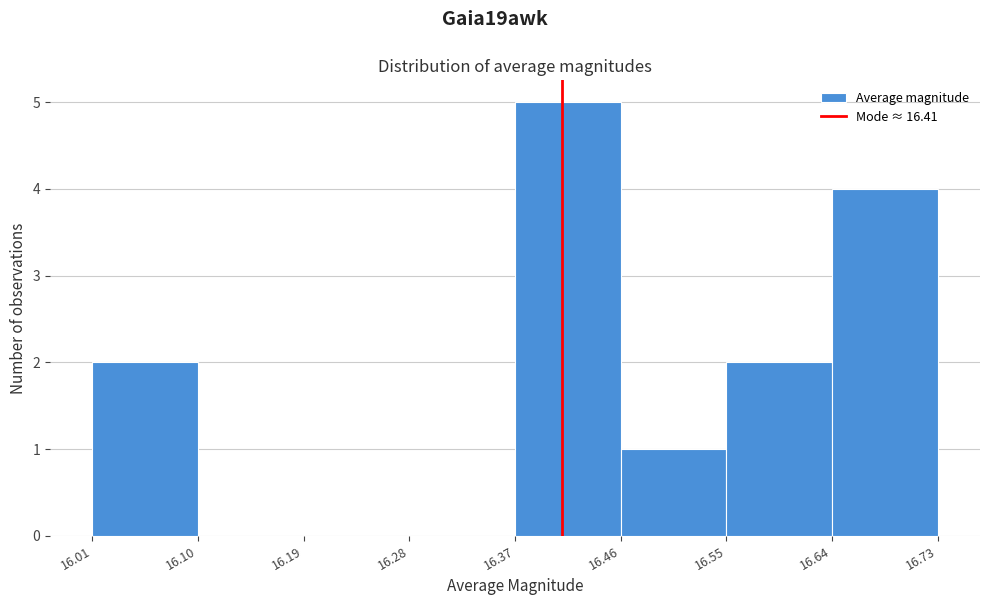

Reading left to right, transcribe this chart: for each bar, give the range it covers on the x-axis and its height. The values are not printed on the chart, so give them approximately, as read against the axis.

16.01 to 16.10: 2
16.10 to 16.19: 0
16.19 to 16.28: 0
16.28 to 16.37: 0
16.37 to 16.46: 5
16.46 to 16.55: 1
16.55 to 16.64: 2
16.64 to 16.73: 4